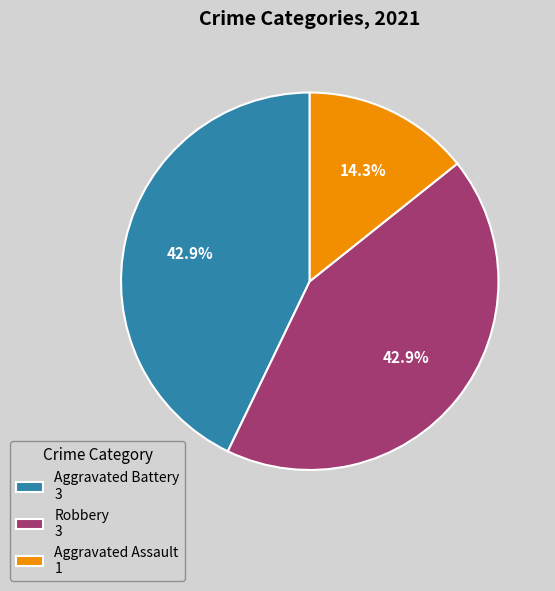

To the nearest percent, what is the combined percentage of Robbery and Aggravated Battery?

86%